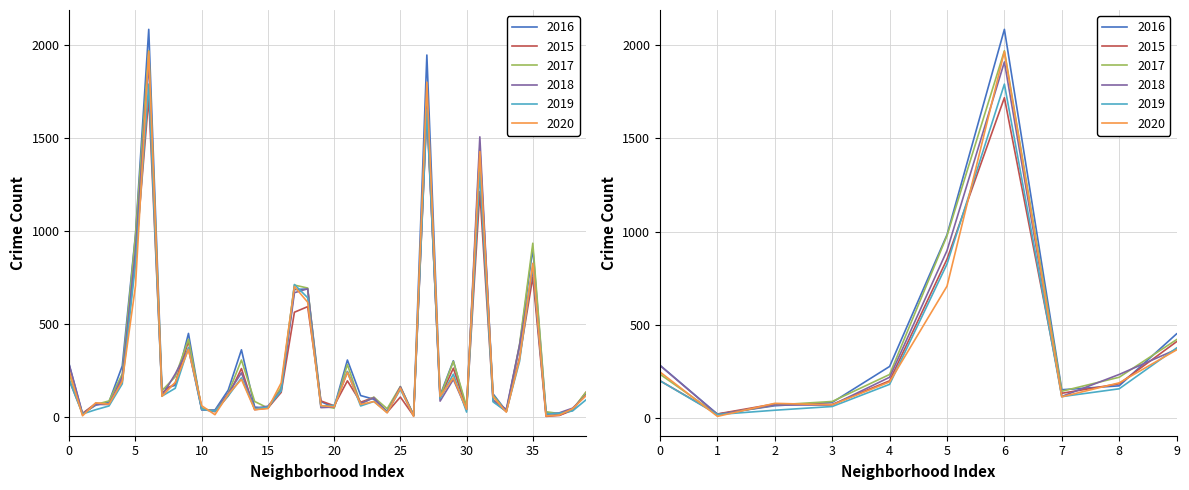

In 2019, how many points are lower than both neighbors (excluding endpoints)?

12